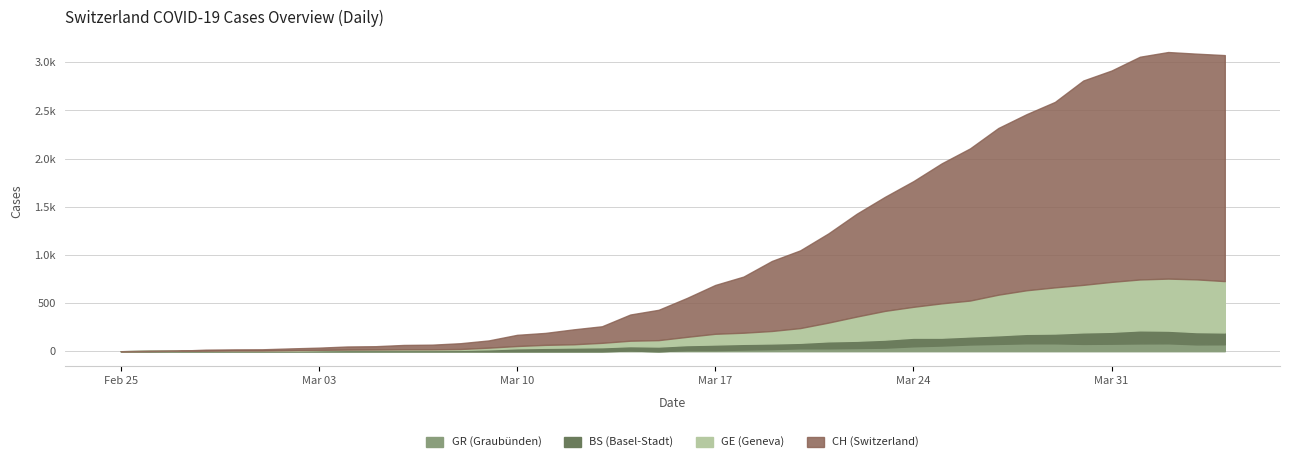

Count the number of categories in the chart.

40